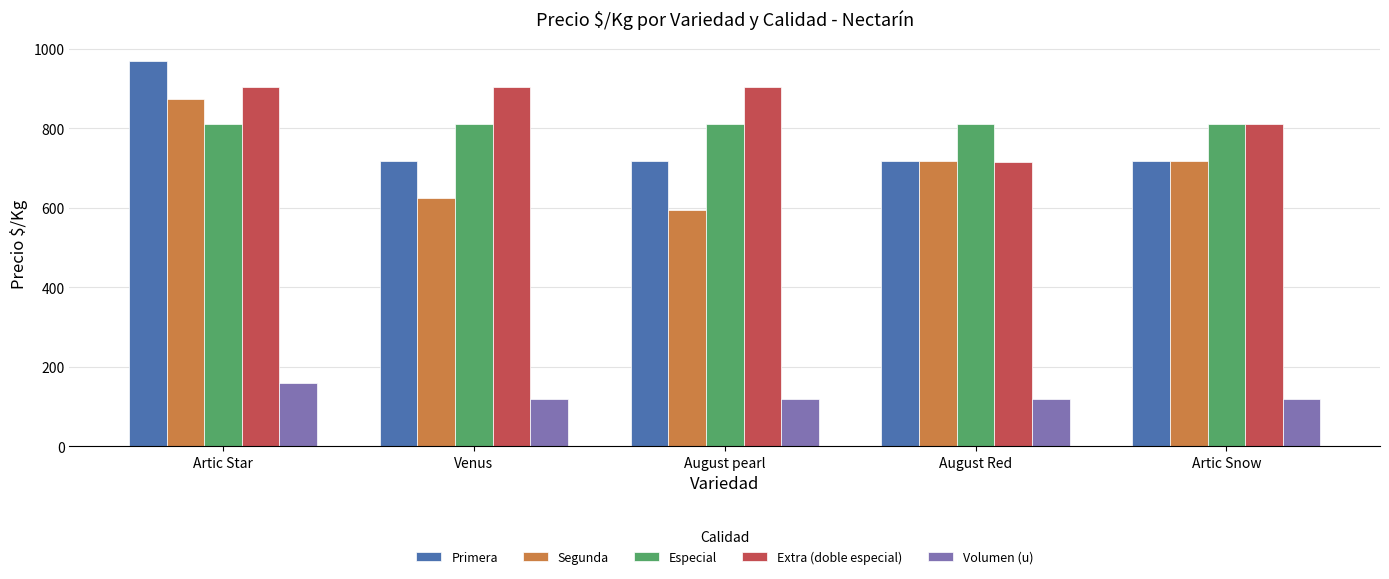

True or false: Segunda has a value of 719 at August Red.

True